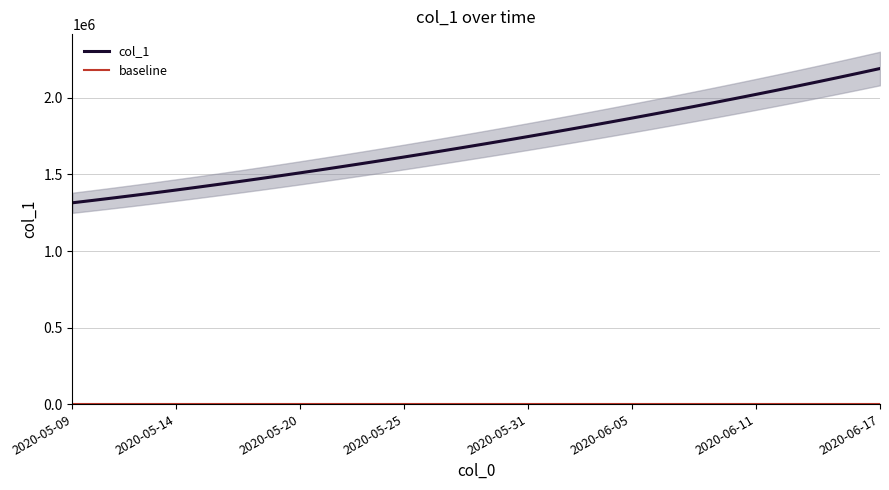

True or false: col_1 has a value of 2375064.6 at 15.

False